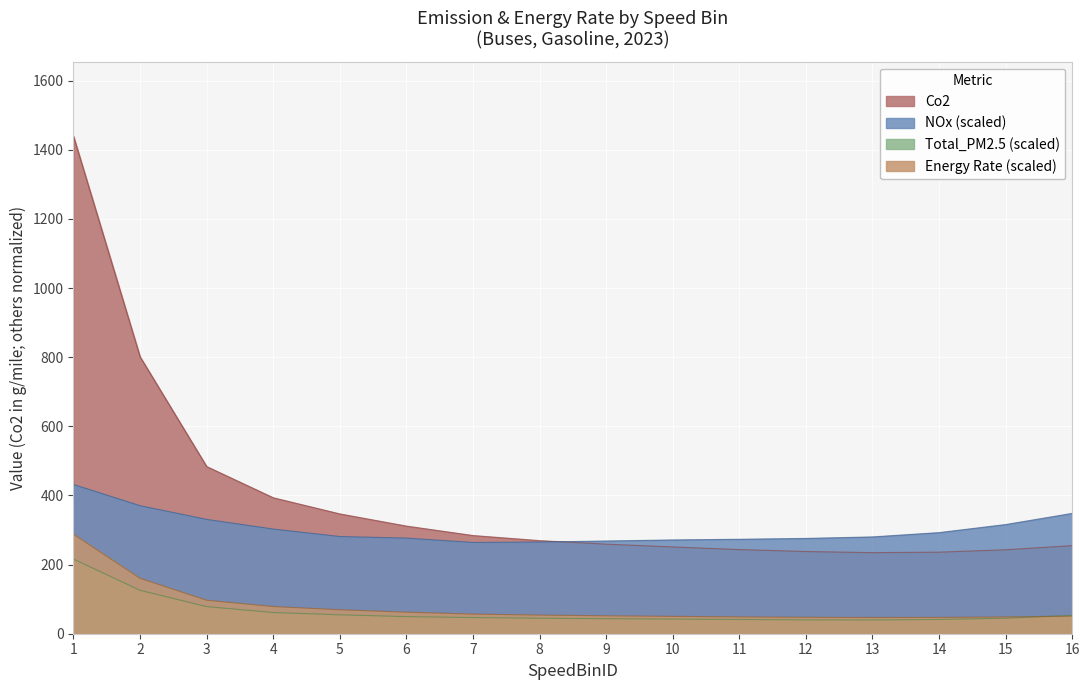

What is the value of the Energy_scaled point at the 7th from the left?

56.8